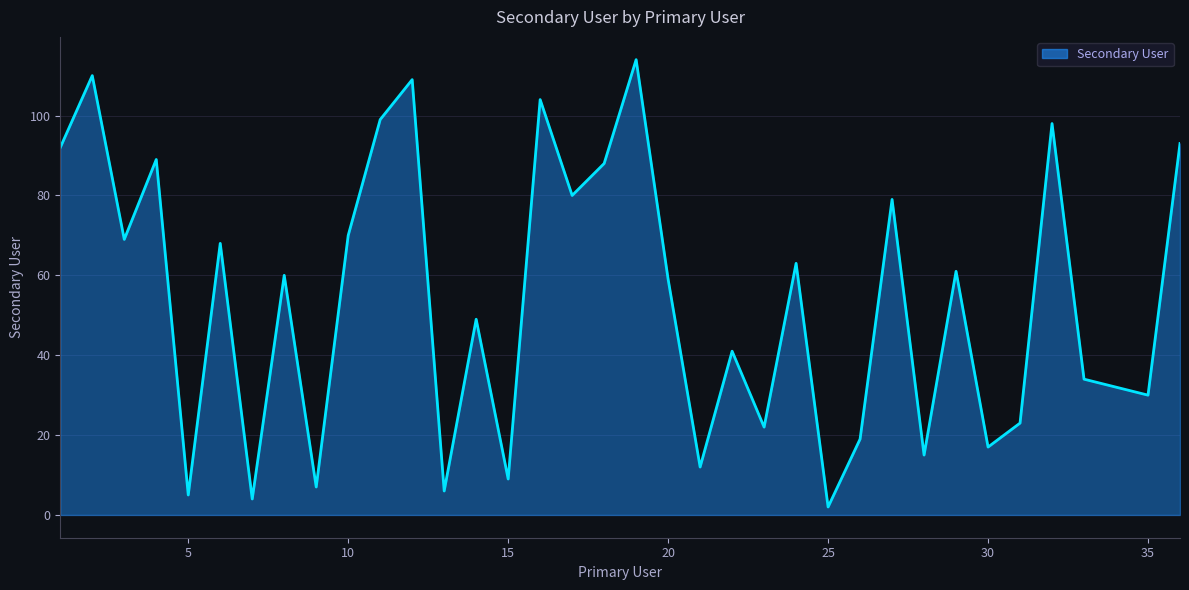

What is the greatest value displayed?

114